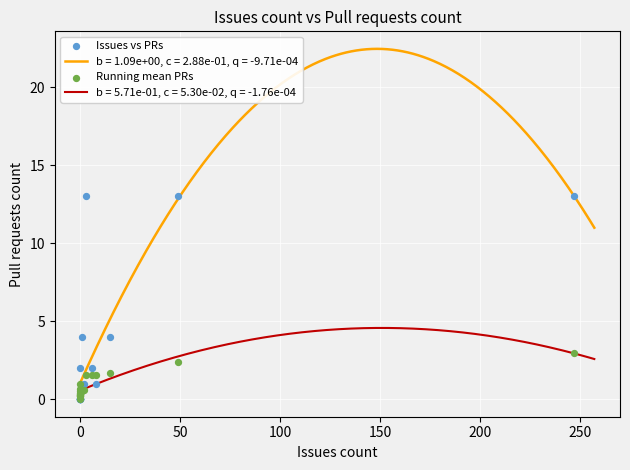

At how many categories does at least one series exceed 1?

8